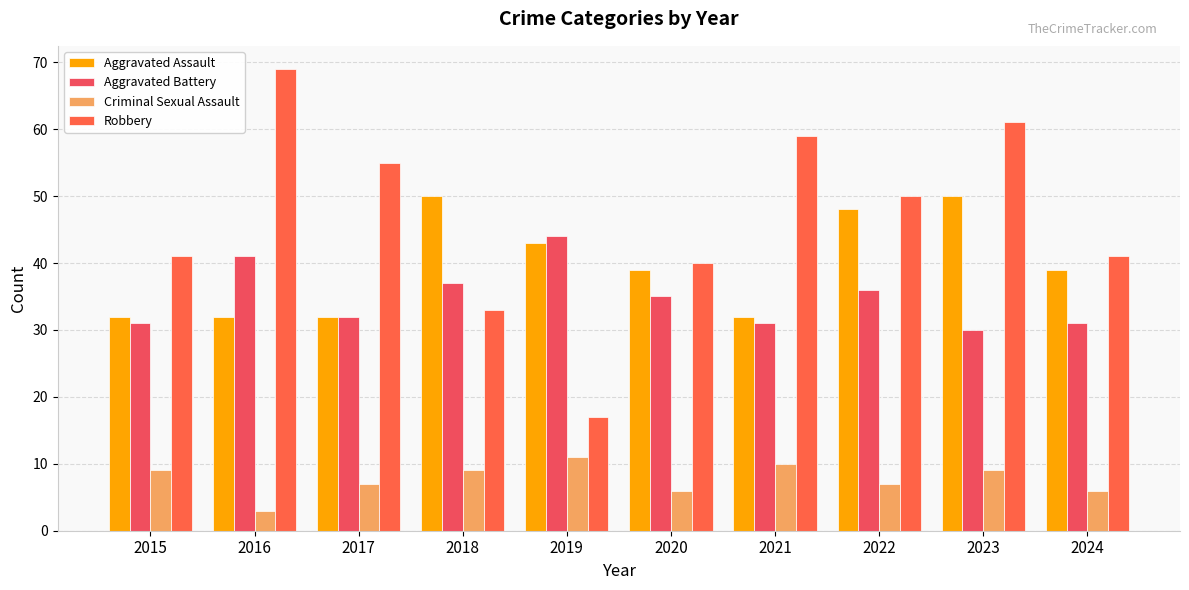

What is the minimum value shown in the chart?

3